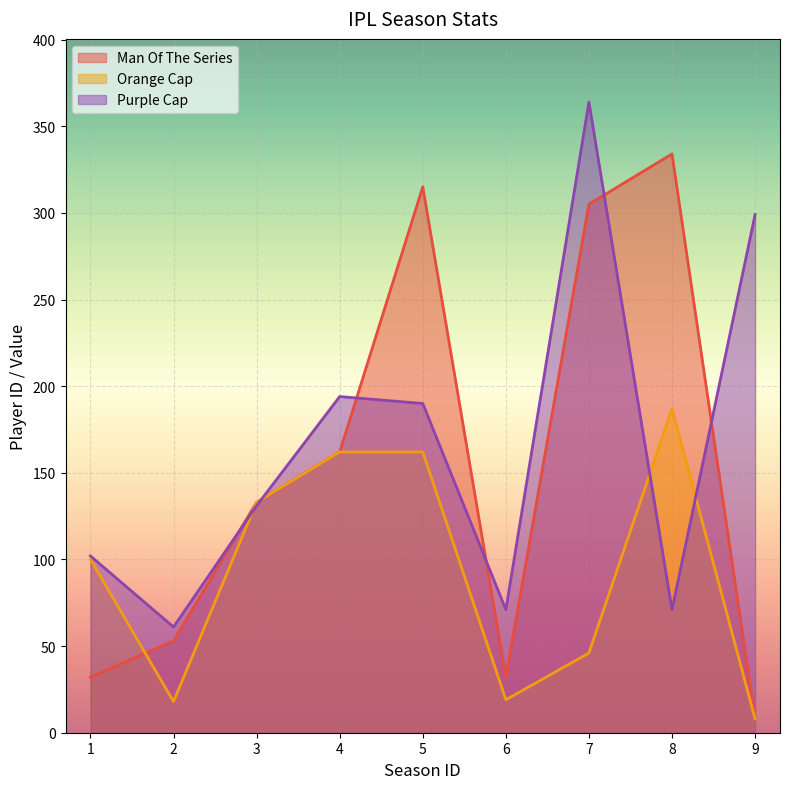

What is the difference between the orange_cap values at 7 and 3?

87